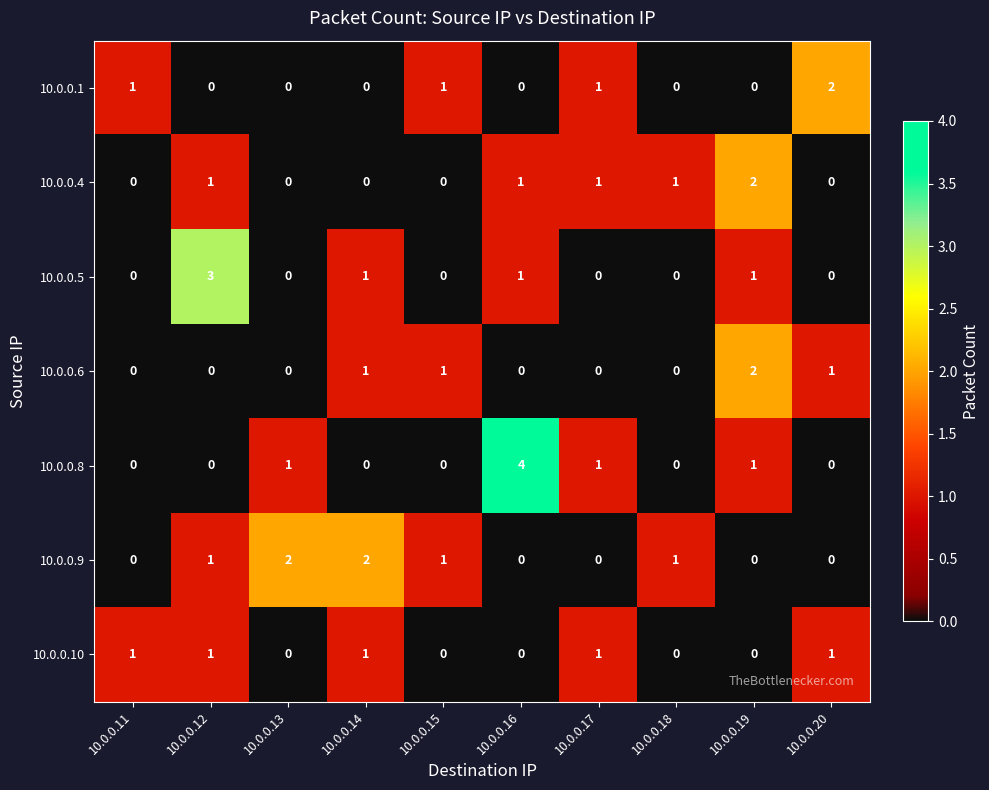

True or false: 10.0.0.1 has a value of 1 at 10.0.0.14.

False